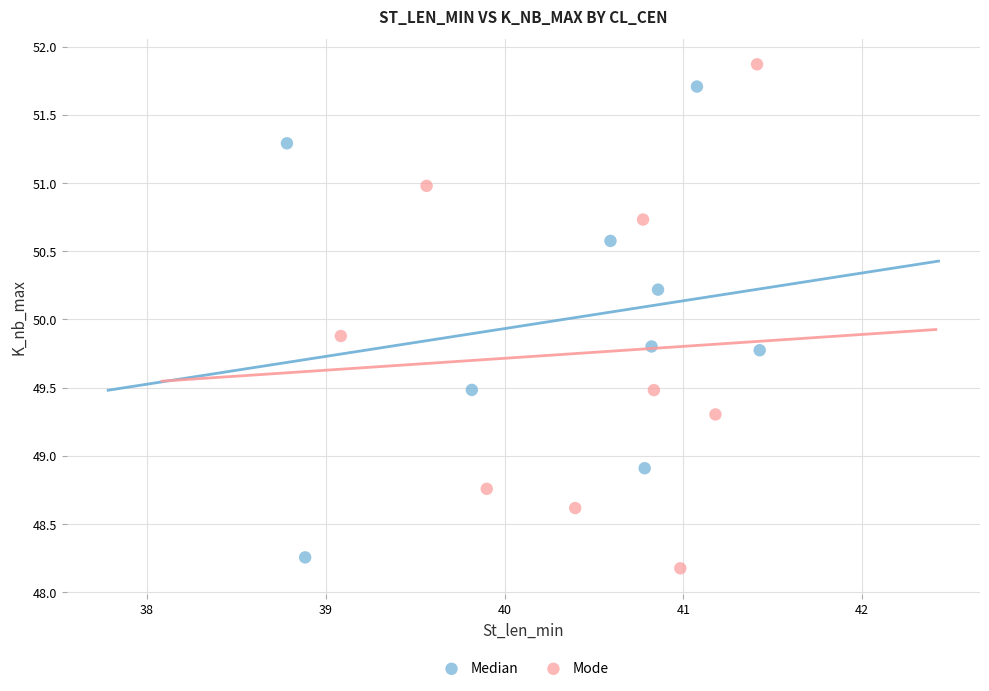

Which series has the largest Y range (max minus min)?

Mode